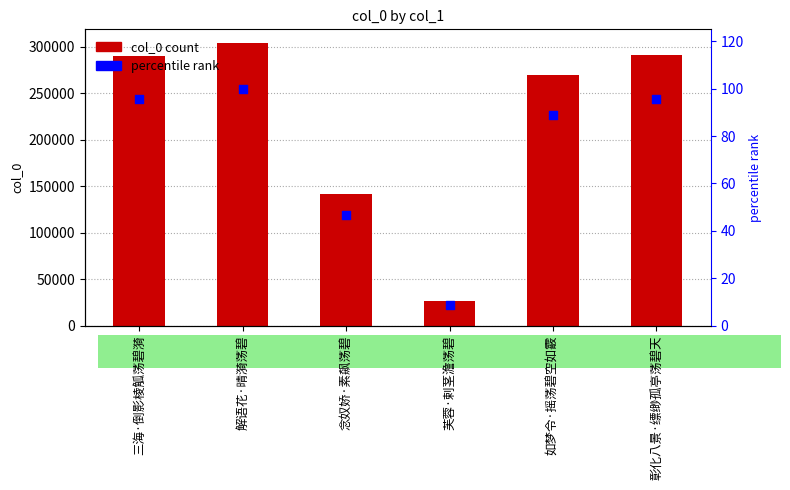

Is the value of col_0 at 解语花·晴漪荡碧 greater than the value of percentile rank at 三海·倒影棱觚荡碧漪?

Yes